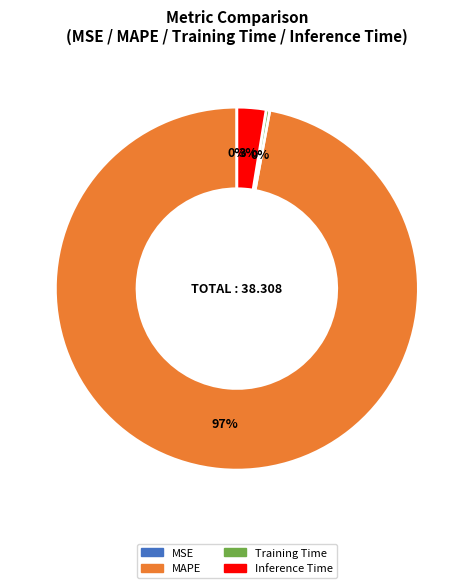

Which category has the biggest portion of the pie?

MAPE